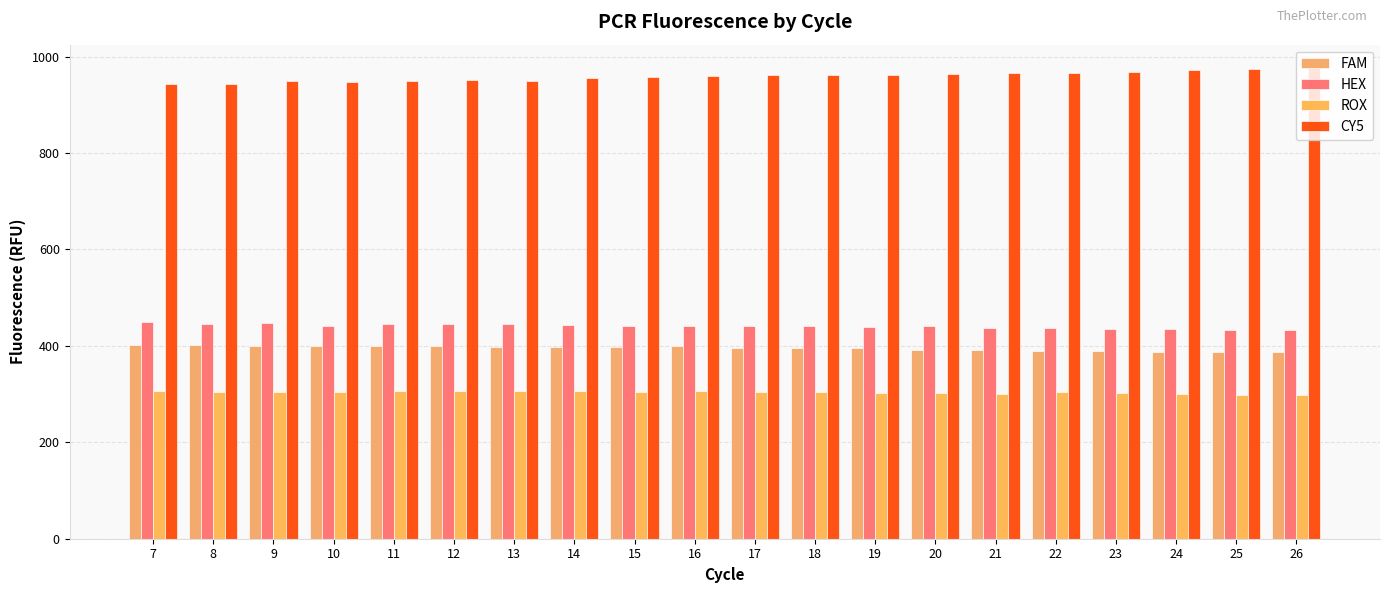

At how many categories does at least one series exceed 809?

20